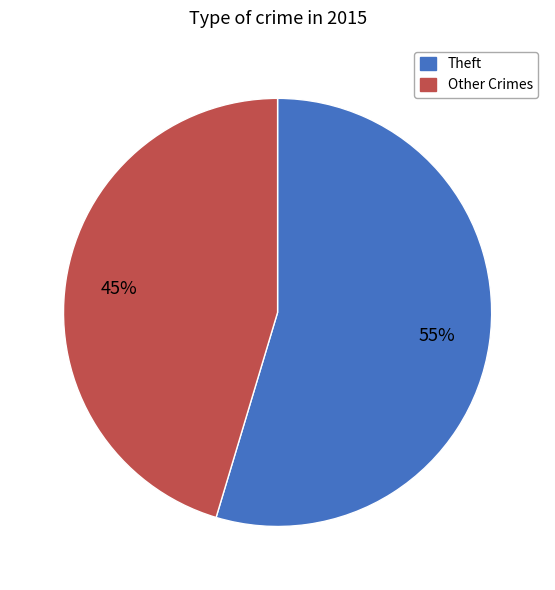

Which category accounts for the majority?

Theft